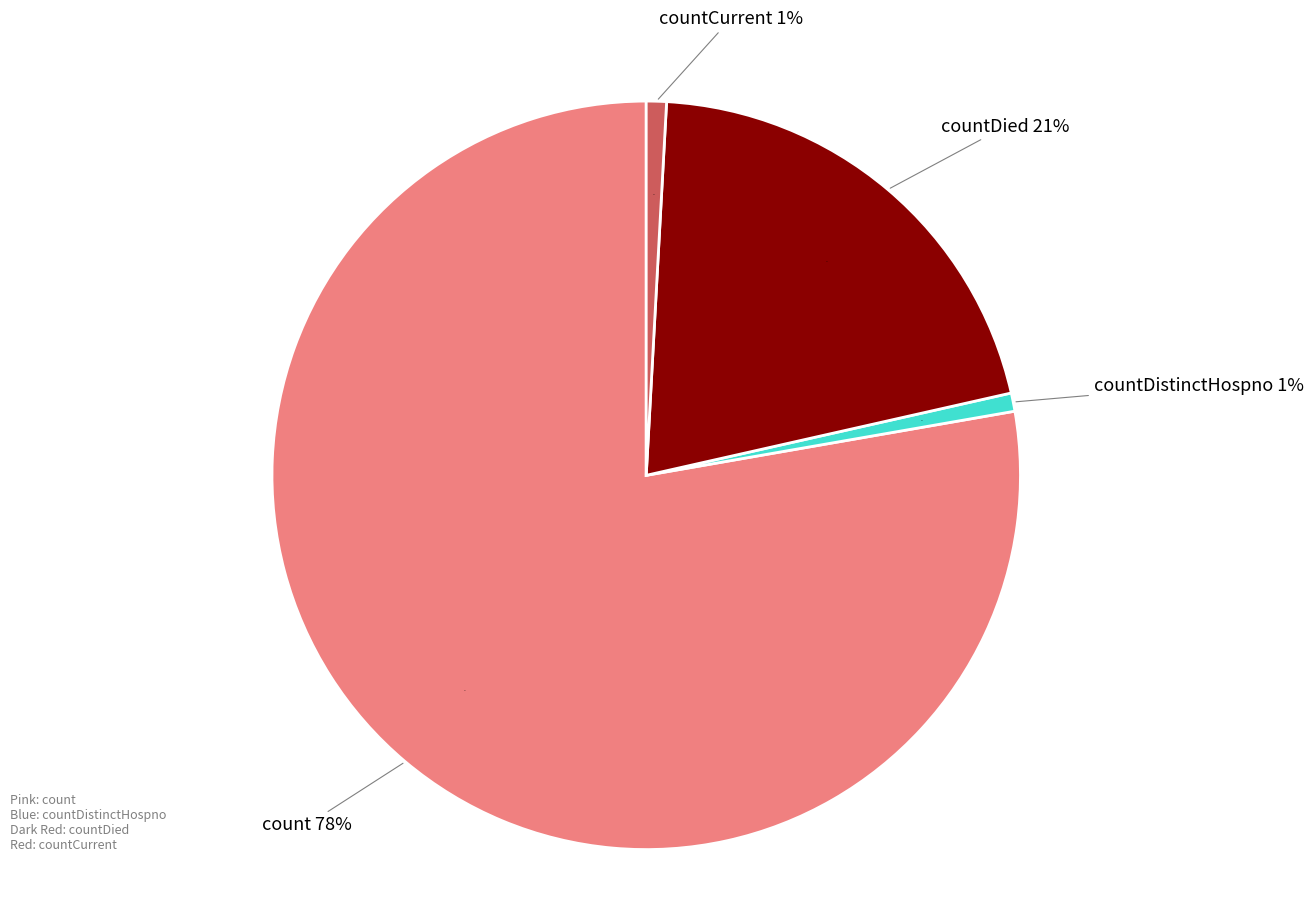

How many slices are in this pie chart?

4